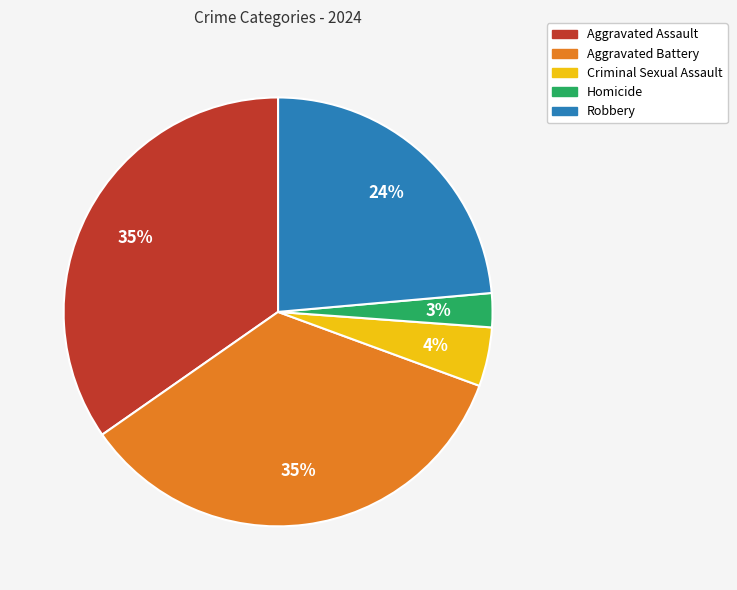

Which category has the smallest portion of the pie?

Homicide